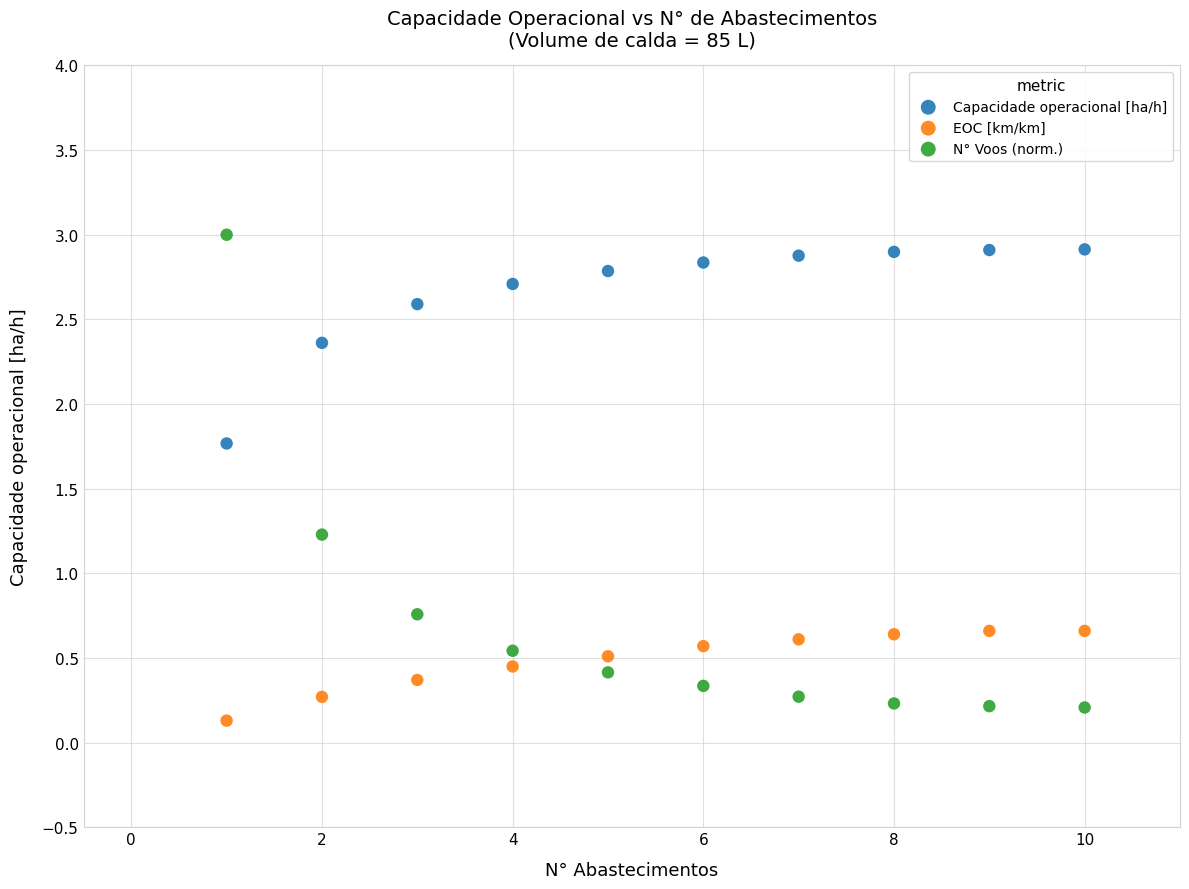

What is the X range (max minus min) for the scatter plot?

9.0